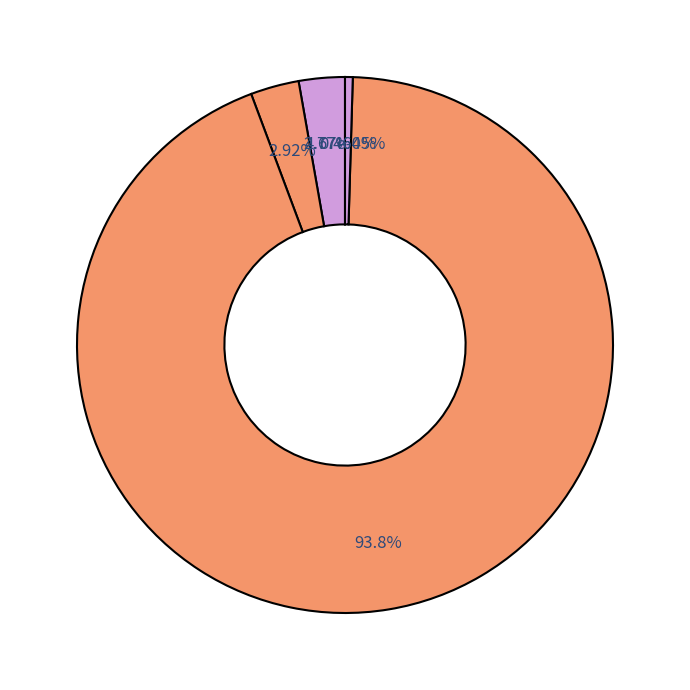

What percentage is NOT represented by MSE?

100.0%